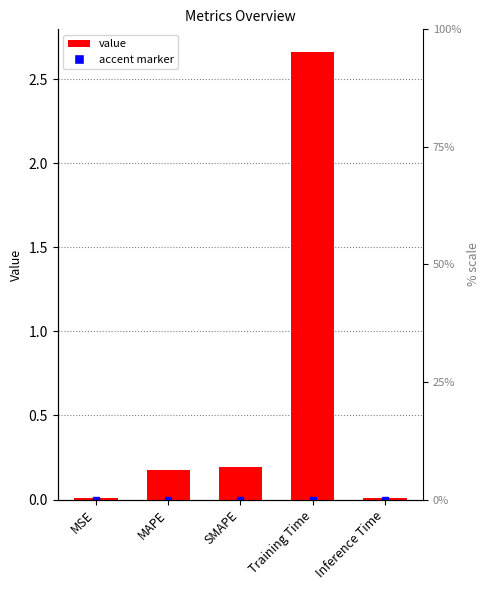

List the labels in order of value, largest first.

Training Time, SMAPE, MAPE, Inference Time, MSE